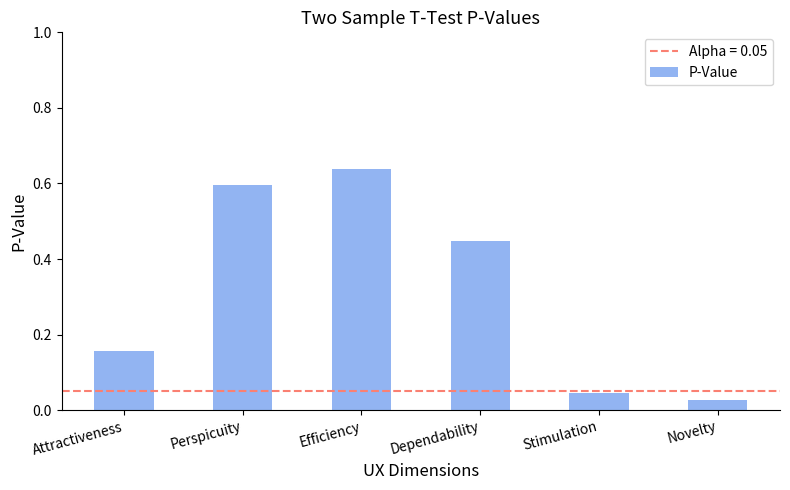

What is the change in value from Efficiency to Stimulation?

-0.6